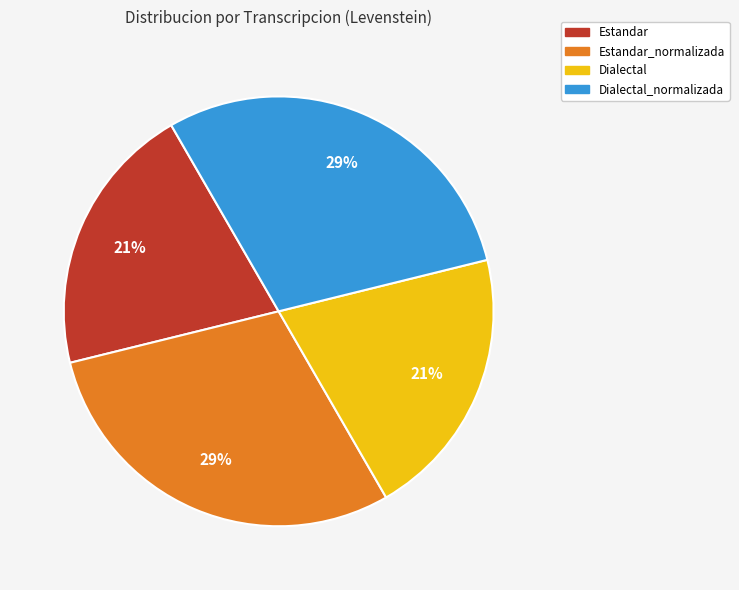

To the nearest percent, what is the average slice percentage?

25%